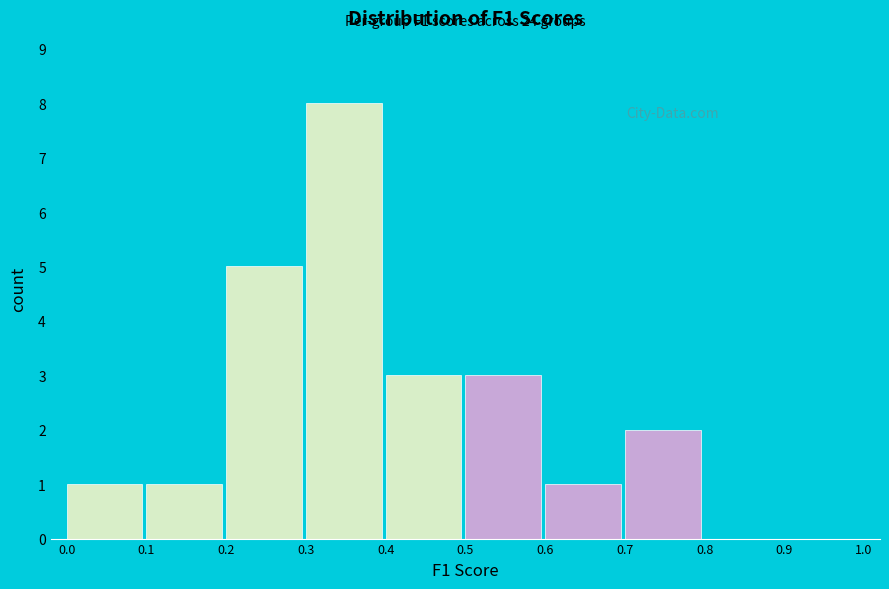

Which range on the x-axis has the tallest bar?

0.3 to 0.4